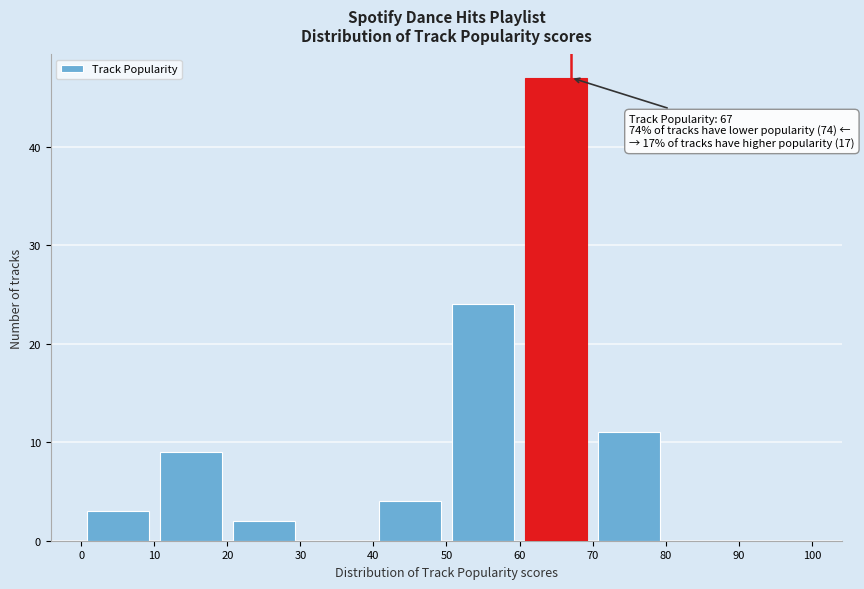

Which range on the x-axis has the tallest bar?

60 to 70